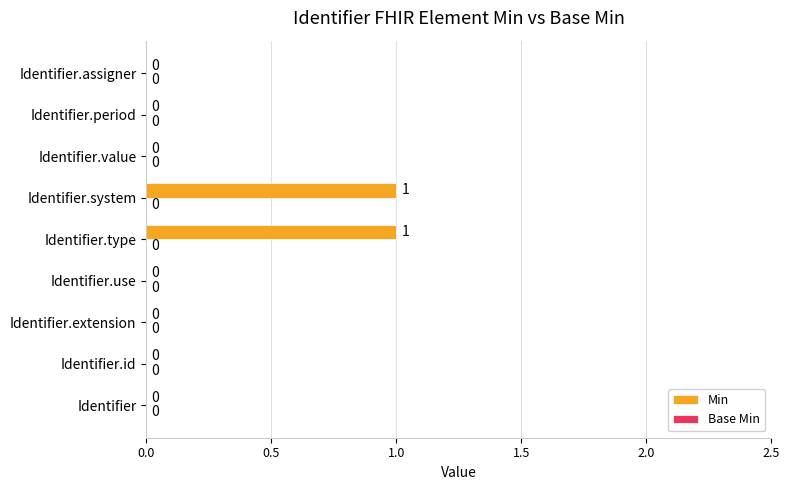

The value at Identifier is 0. True or false?

True